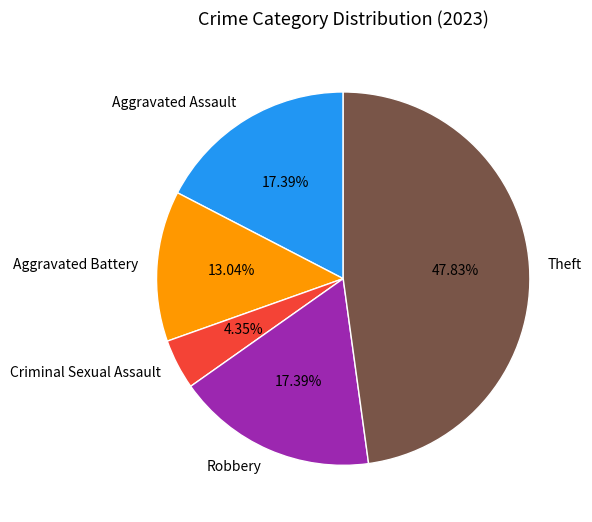

How many segments does this pie chart have?

5